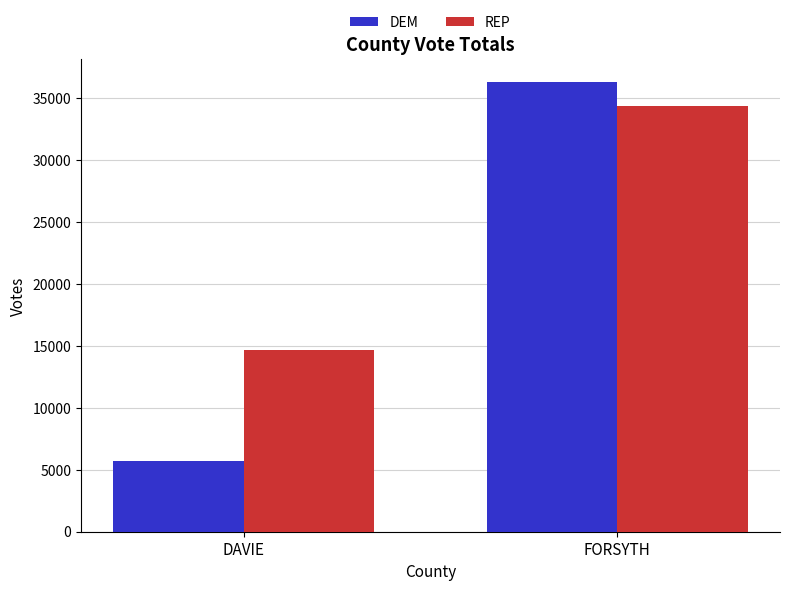

At which category is the sum across all series the highest?

FORSYTH